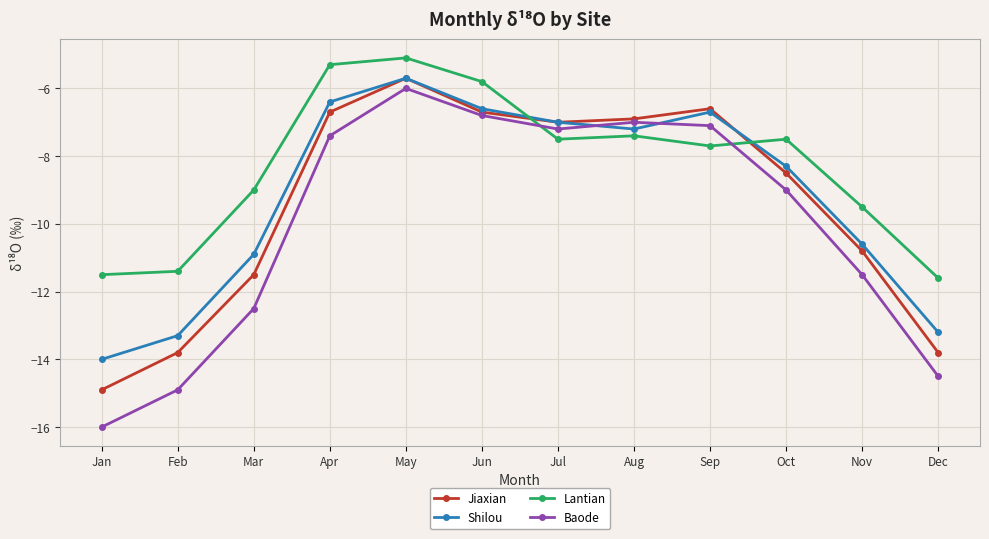

Which series ends up on top after the final intersection of Baode and Shilou?

Shilou